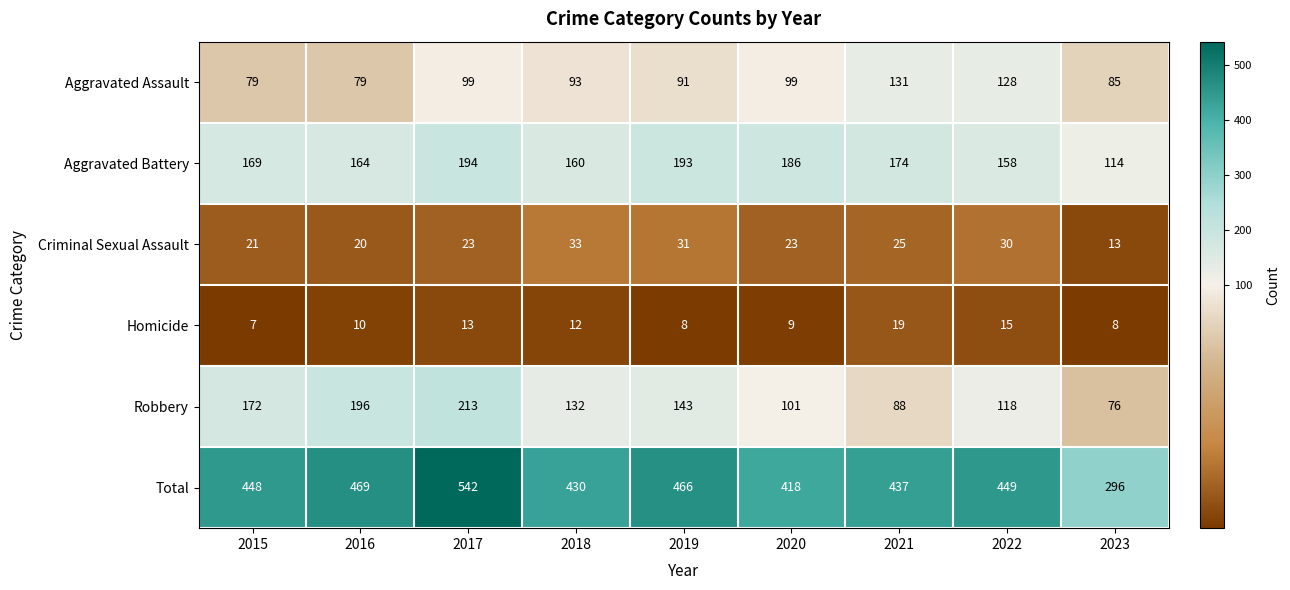

What is the sum of all Robbery values?

1239